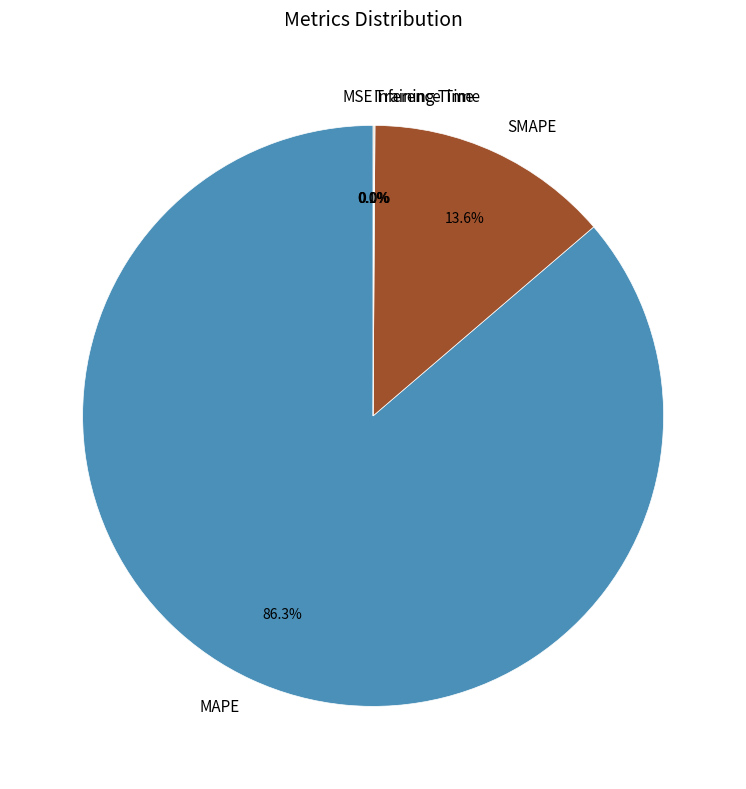

To the nearest percent, what is the difference between the largest and smallest slice percentages?

86%